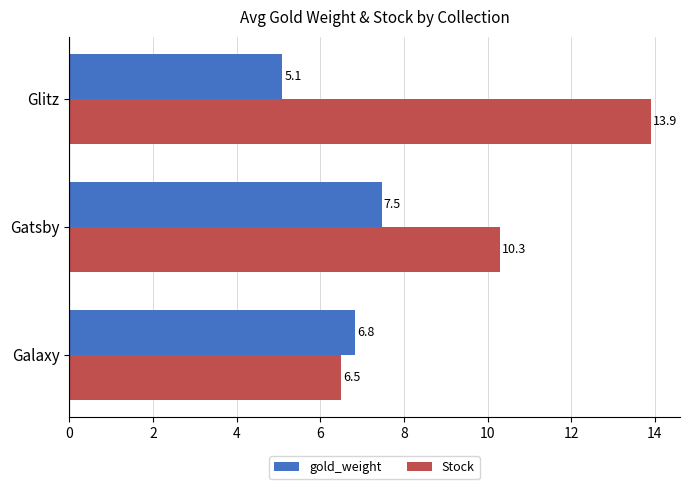

At which label is Stock closest to 10?

Gatsby